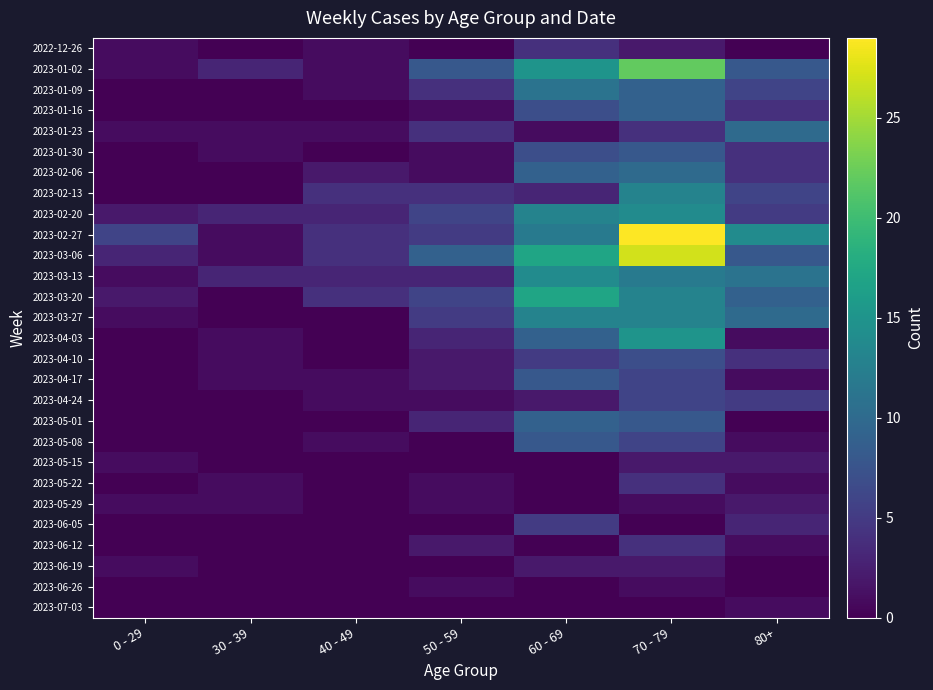

Reading left to right, extract all data points from this chart.

2022-12-26: 0 - 29=1	30 - 39=0	40 - 49=1	50 - 59=0	60 - 69=4	70 - 79=2	80+=0
2023-01-02: 0 - 29=1	30 - 39=3	40 - 49=1	50 - 59=8	60 - 69=15	70 - 79=22	80+=8
2023-01-09: 0 - 29=0	30 - 39=0	40 - 49=1	50 - 59=4	60 - 69=11	70 - 79=9	80+=6
2023-01-16: 0 - 29=0	30 - 39=0	40 - 49=0	50 - 59=1	60 - 69=7	70 - 79=9	80+=4
2023-01-23: 0 - 29=1	30 - 39=1	40 - 49=1	50 - 59=4	60 - 69=1	70 - 79=4	80+=10
2023-01-30: 0 - 29=0	30 - 39=1	40 - 49=0	50 - 59=1	60 - 69=7	70 - 79=8	80+=4
2023-02-06: 0 - 29=0	30 - 39=0	40 - 49=2	50 - 59=1	60 - 69=9	70 - 79=10	80+=4
2023-02-13: 0 - 29=0	30 - 39=0	40 - 49=4	50 - 59=4	60 - 69=3	70 - 79=13	80+=6
2023-02-20: 0 - 29=2	30 - 39=3	40 - 49=3	50 - 59=6	60 - 69=13	70 - 79=14	80+=5
2023-02-27: 0 - 29=6	30 - 39=1	40 - 49=4	50 - 59=5	60 - 69=12	70 - 79=29	80+=14
2023-03-06: 0 - 29=3	30 - 39=1	40 - 49=4	50 - 59=9	60 - 69=17	70 - 79=27	80+=8
2023-03-13: 0 - 29=1	30 - 39=3	40 - 49=3	50 - 59=3	60 - 69=14	70 - 79=12	80+=11
2023-03-20: 0 - 29=2	30 - 39=0	40 - 49=4	50 - 59=6	60 - 69=17	70 - 79=13	80+=9
2023-03-27: 0 - 29=1	30 - 39=0	40 - 49=0	50 - 59=5	60 - 69=13	70 - 79=13	80+=10
2023-04-03: 0 - 29=0	30 - 39=1	40 - 49=0	50 - 59=3	60 - 69=9	70 - 79=15	80+=1
2023-04-10: 0 - 29=0	30 - 39=1	40 - 49=0	50 - 59=2	60 - 69=5	70 - 79=7	80+=4
2023-04-17: 0 - 29=0	30 - 39=1	40 - 49=1	50 - 59=2	60 - 69=8	70 - 79=6	80+=1
2023-04-24: 0 - 29=0	30 - 39=0	40 - 49=1	50 - 59=1	60 - 69=2	70 - 79=6	80+=5
2023-05-01: 0 - 29=0	30 - 39=0	40 - 49=0	50 - 59=3	60 - 69=9	70 - 79=8	80+=0
2023-05-08: 0 - 29=0	30 - 39=0	40 - 49=1	50 - 59=0	60 - 69=8	70 - 79=6	80+=1
2023-05-15: 0 - 29=1	30 - 39=0	40 - 49=0	50 - 59=0	60 - 69=0	70 - 79=2	80+=2
2023-05-22: 0 - 29=0	30 - 39=1	40 - 49=0	50 - 59=1	60 - 69=0	70 - 79=4	80+=1
2023-05-29: 0 - 29=1	30 - 39=1	40 - 49=0	50 - 59=1	60 - 69=0	70 - 79=1	80+=2
2023-06-05: 0 - 29=0	30 - 39=0	40 - 49=0	50 - 59=0	60 - 69=5	70 - 79=0	80+=3
2023-06-12: 0 - 29=0	30 - 39=0	40 - 49=0	50 - 59=2	60 - 69=0	70 - 79=4	80+=1
2023-06-19: 0 - 29=1	30 - 39=0	40 - 49=0	50 - 59=0	60 - 69=2	70 - 79=2	80+=0
2023-06-26: 0 - 29=0	30 - 39=0	40 - 49=0	50 - 59=1	60 - 69=0	70 - 79=1	80+=0
2023-07-03: 0 - 29=0	30 - 39=0	40 - 49=0	50 - 59=0	60 - 69=0	70 - 79=0	80+=1